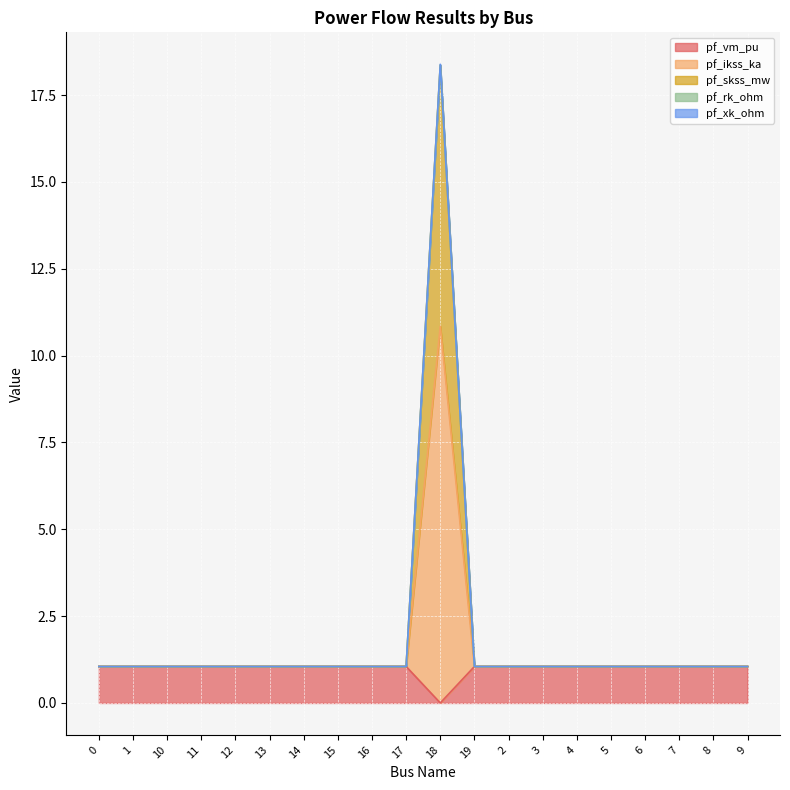

Rank the categories by pf_rk_ohm value from lowest to highest.

4, 1, 19, 5, 3, 2, 11, 12, 6, 13, 15, 16, 17, 0, 10, 14, 7, 8, 9, 18